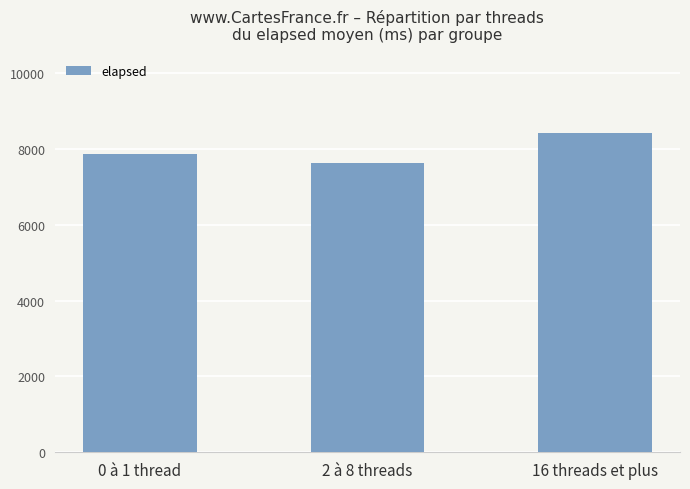

How many data points does each series have?

3